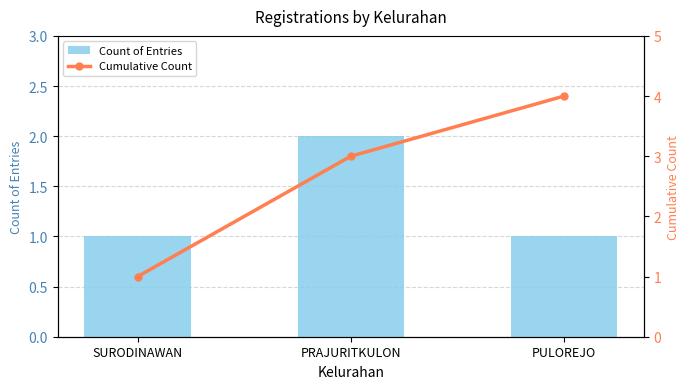

List the series in order of their peak value, highest first.

Cumulative Count, Count of Entries